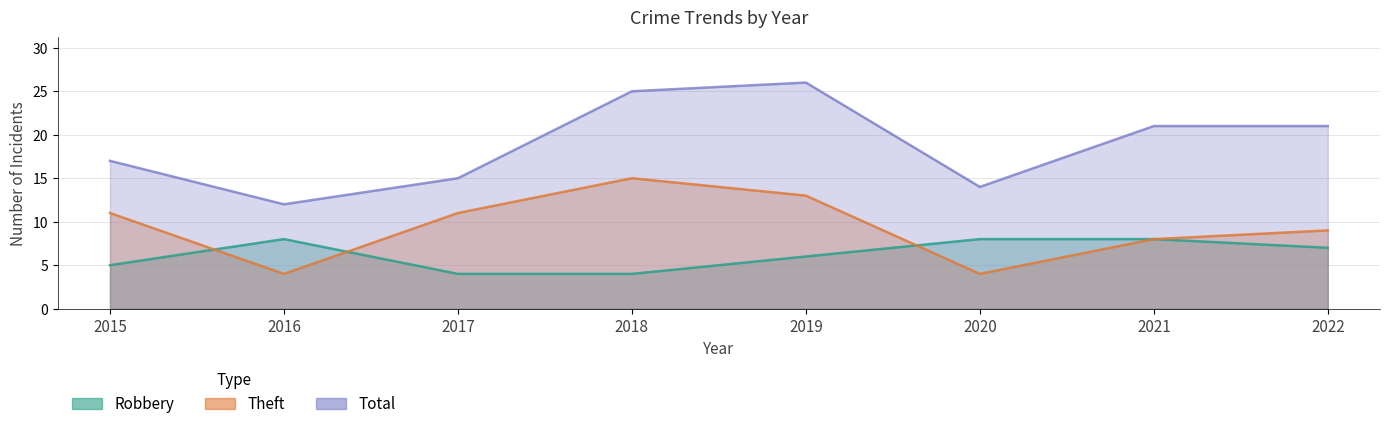

Reading right to left, extract all data points from this chart.

Robbery: 7	8	8	6	4	4	8	5
Theft: 9	8	4	13	15	11	4	11
Total: 21	21	14	26	25	15	12	17